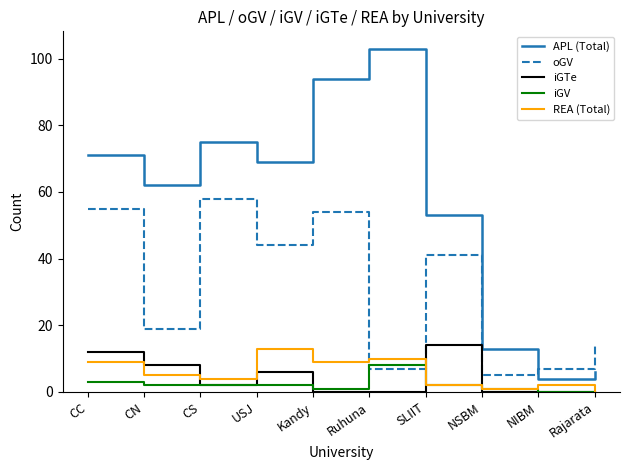

True or false: oGV and iGTe cross at least once.

False